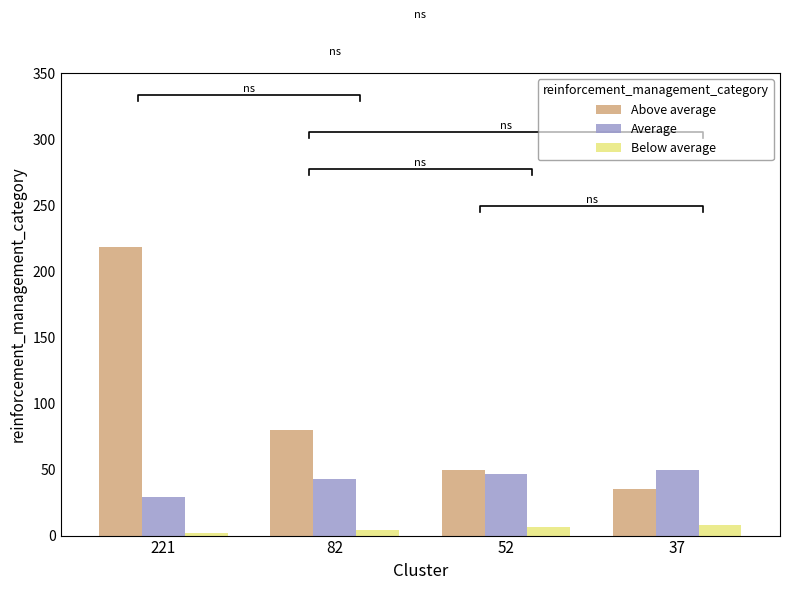

Does the chart contain any negative values?

No